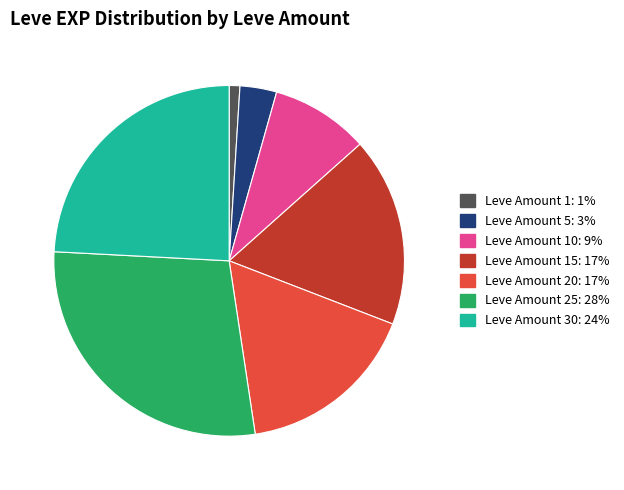

Does any single category account for the majority?

No